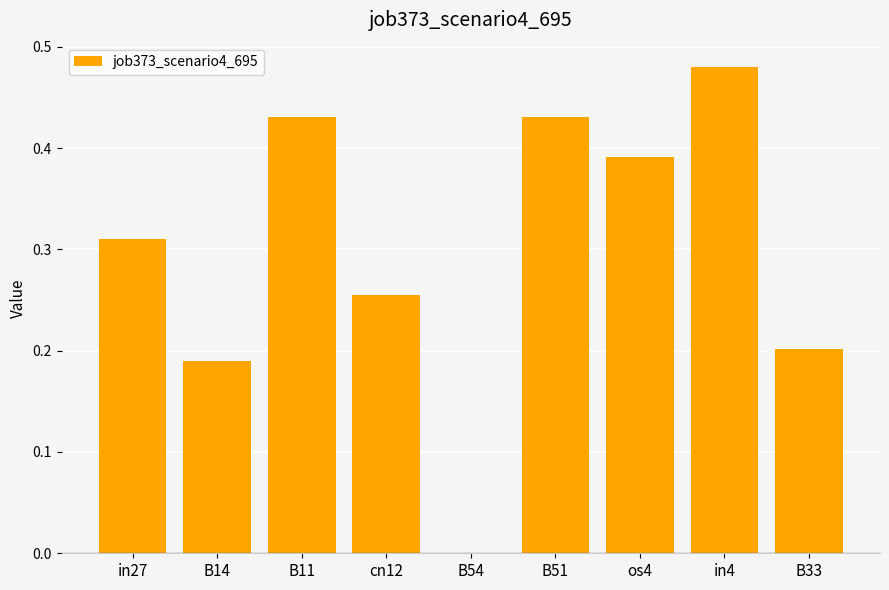

Which category has the highest value across all series?

in4